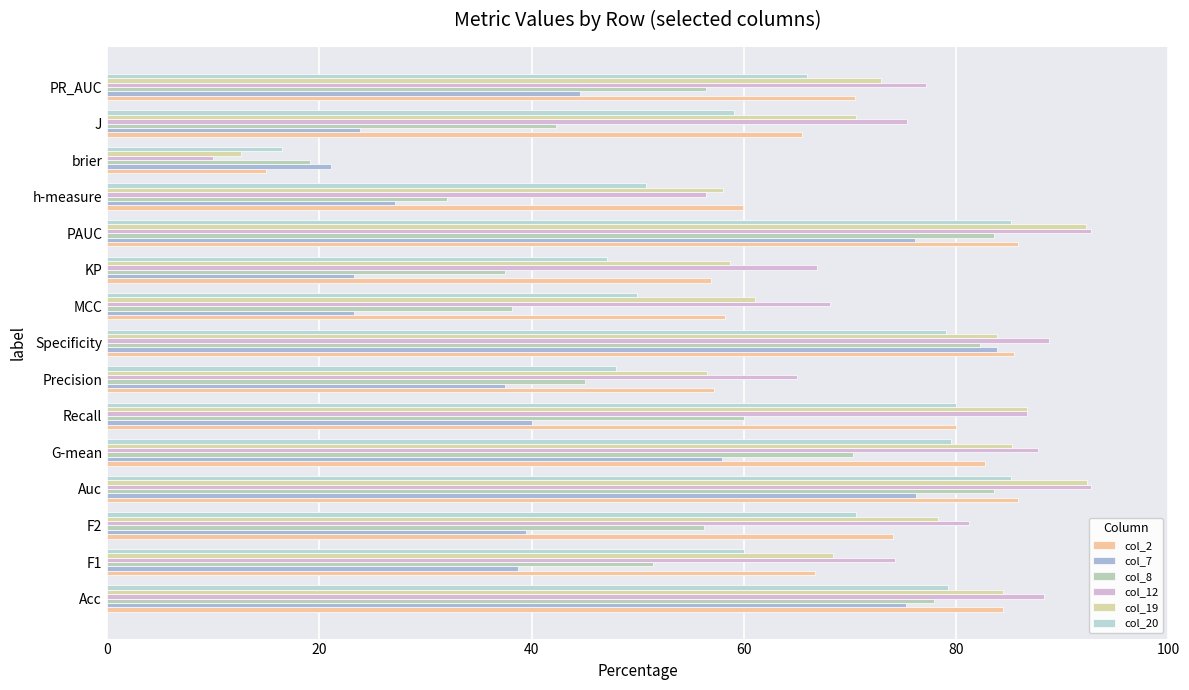

What is the value of the col_8 bar at the 9th from the left?

38.2